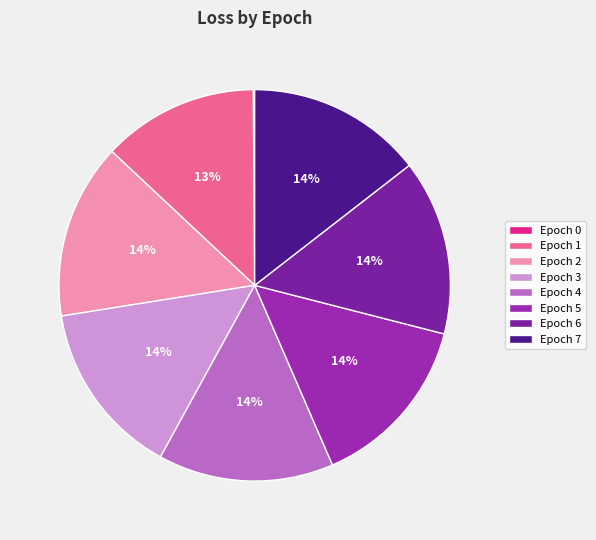

To the nearest percent, what is the difference between the largest and smallest slice percentages?

14%